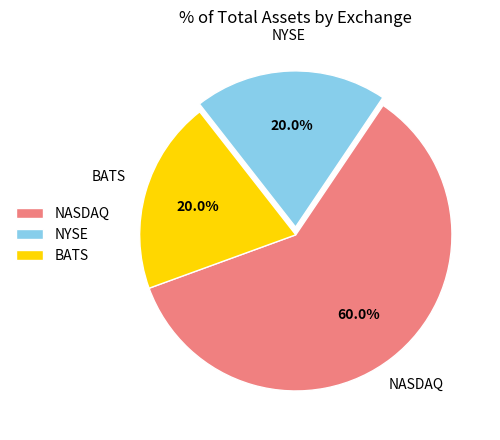

What is the ratio of the value at NYSE to the value at NASDAQ?

0.3